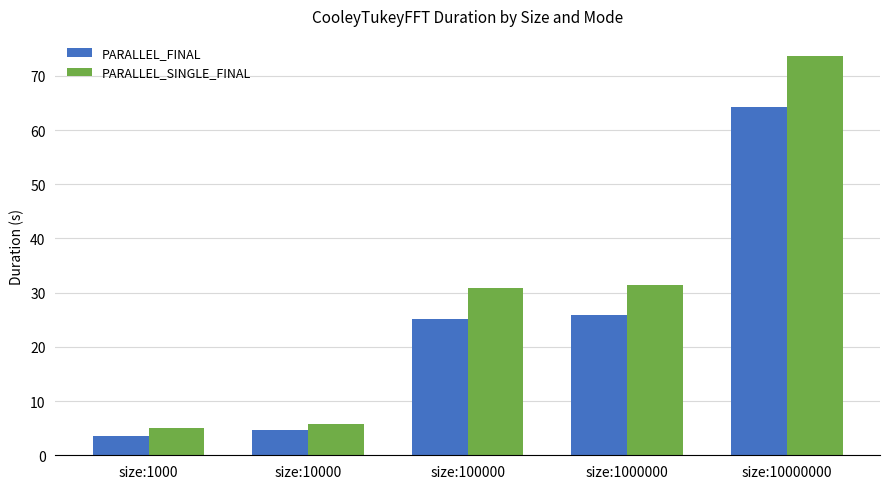

Rank the series by their maximum value, from highest to lowest.

PARALLEL_SINGLE_FINAL, PARALLEL_FINAL